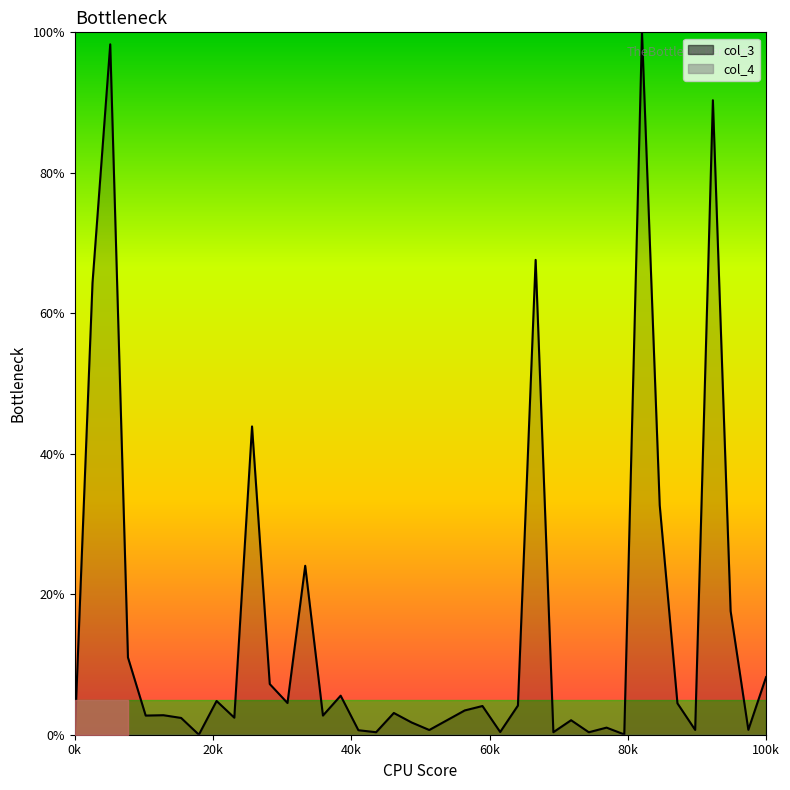

True or false: col_4_line and col_3_line intersect in this chart.

False